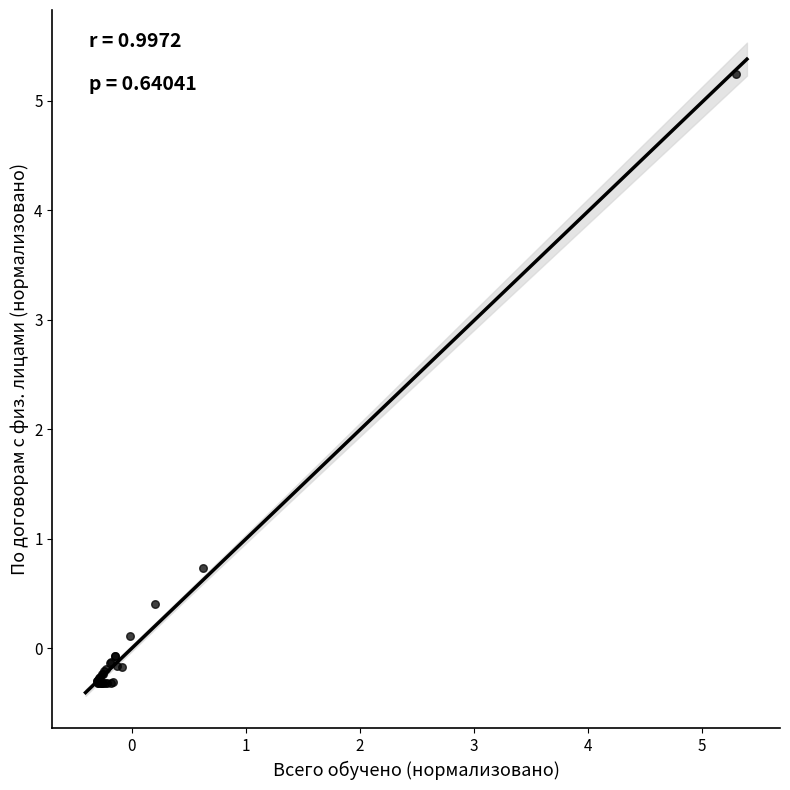

What Y value in the scatter plot is closest to 2?

0.7